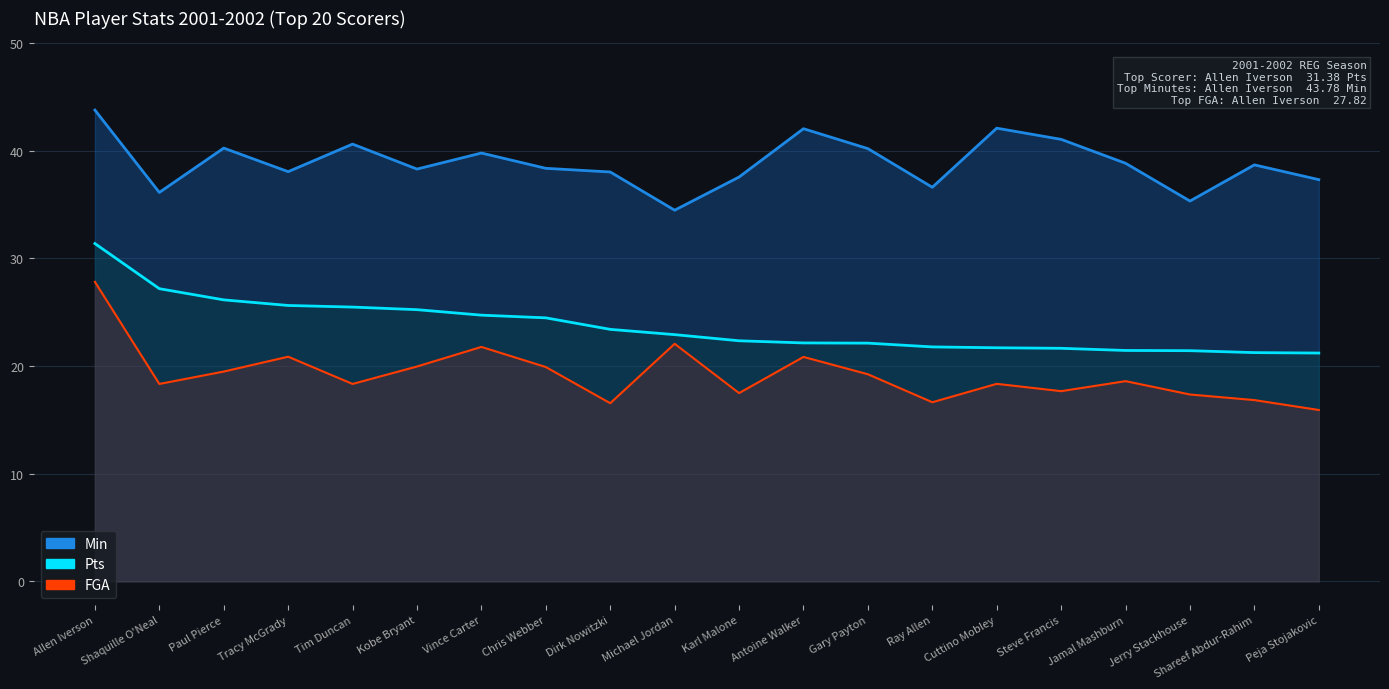

What is the value of the Min point at the 5th from the left?

40.6